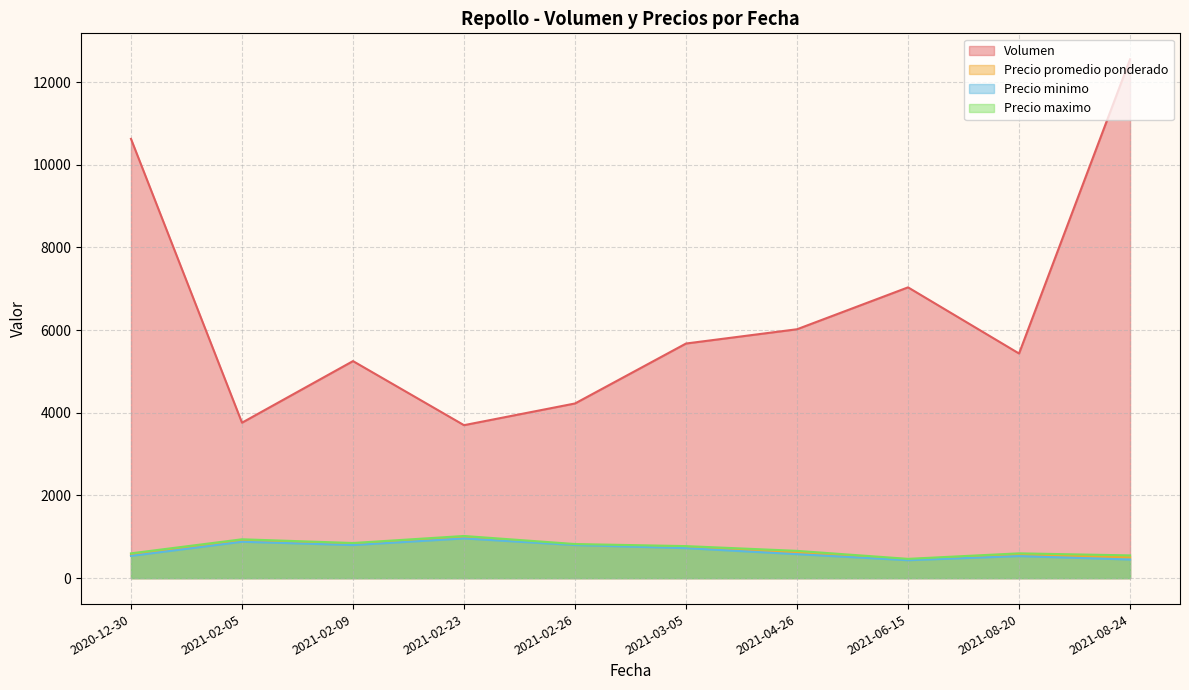

At which category is the sum across all series the highest?

2021-08-24